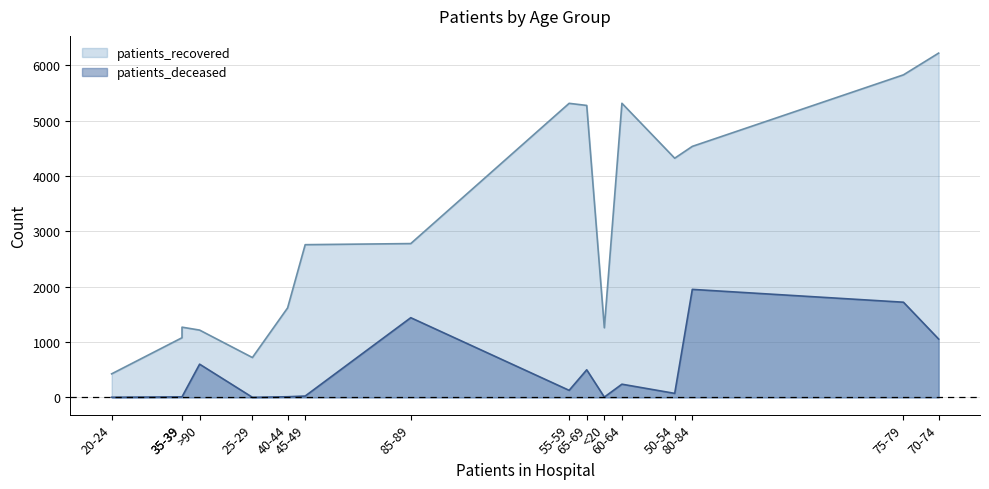

True or false: patients_recovered and patients_deceased intersect in this chart.

False